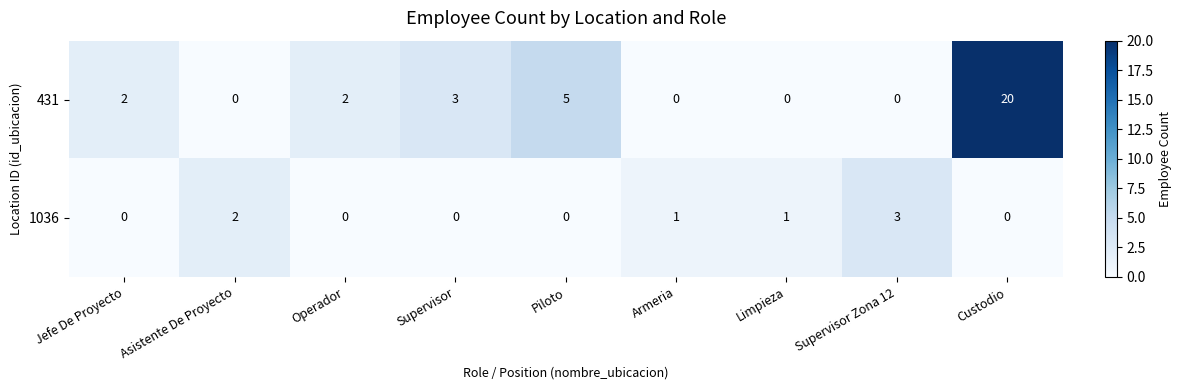

What is the highest value of the 1036 series?

3